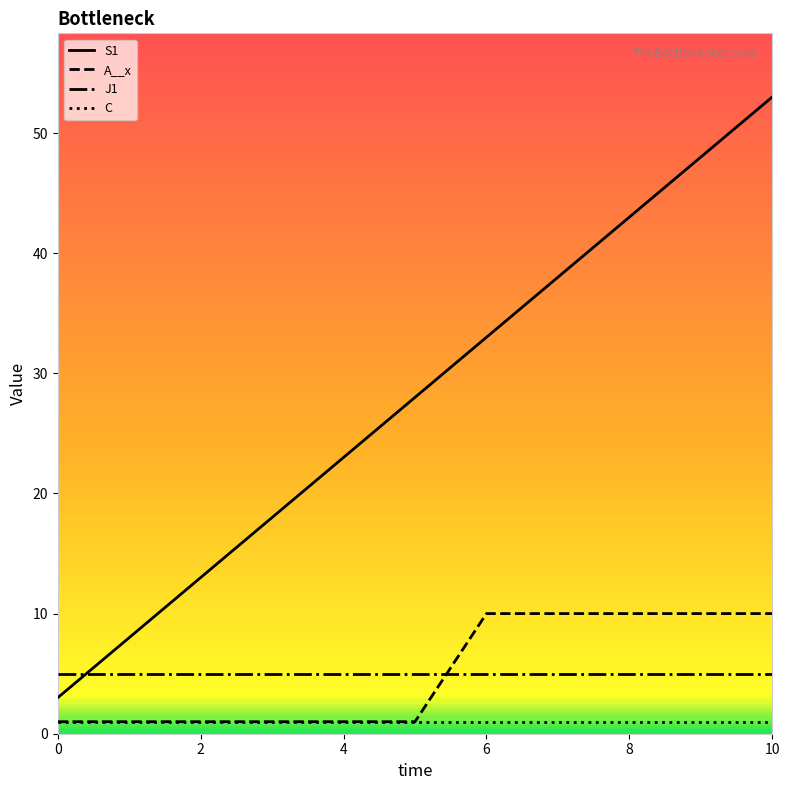

List the series in order of their peak value, highest first.

S1, A__x, J1, C